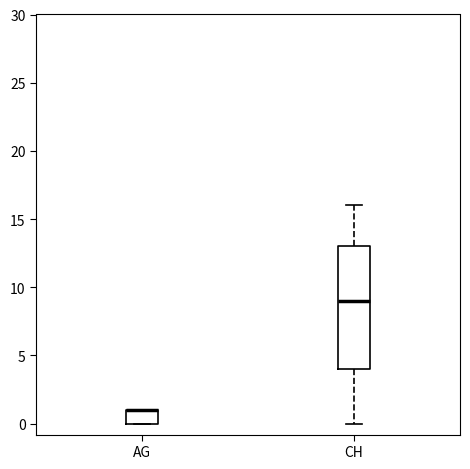

Which box is the tallest, from its lower edge to its upper edge?

CH